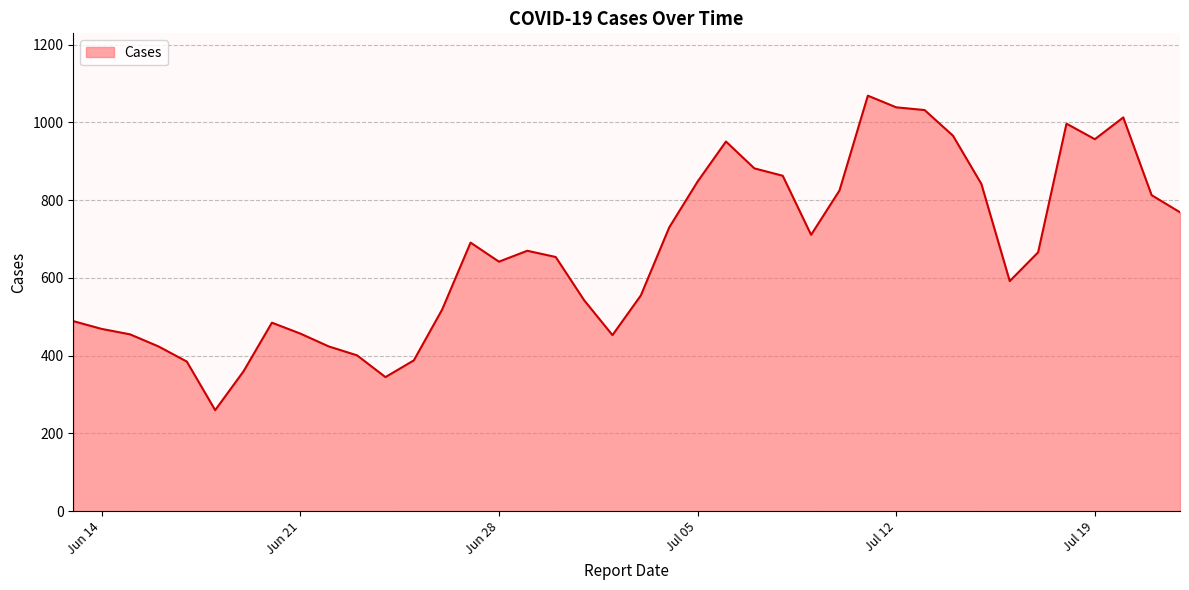

What is the smallest value displayed?

260